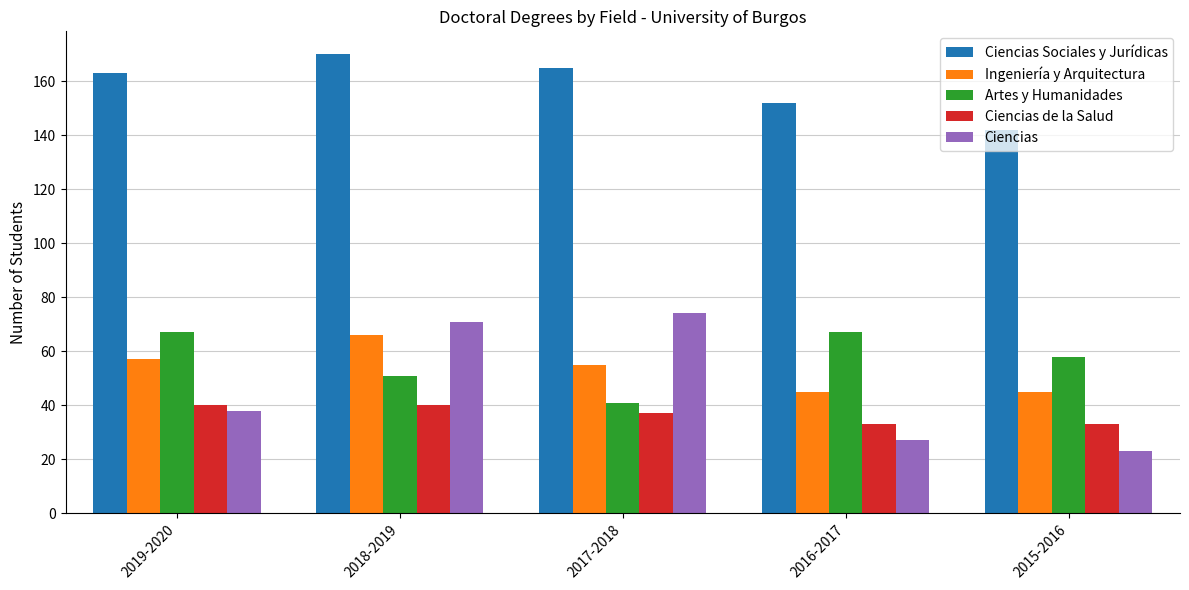

How many bars are there in total?

25